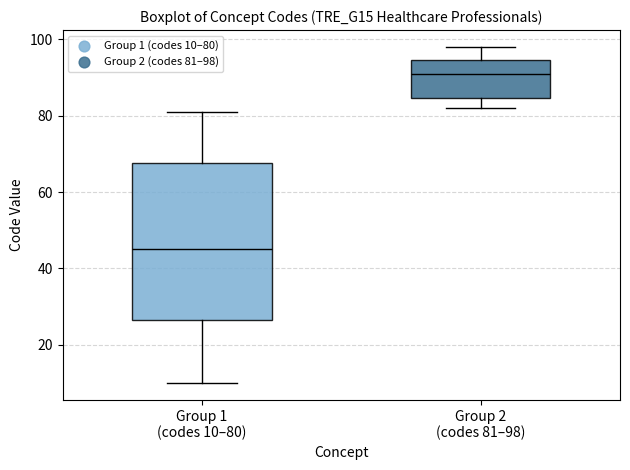

Which box's median line is the highest?

Group 2 (codes 81–98)